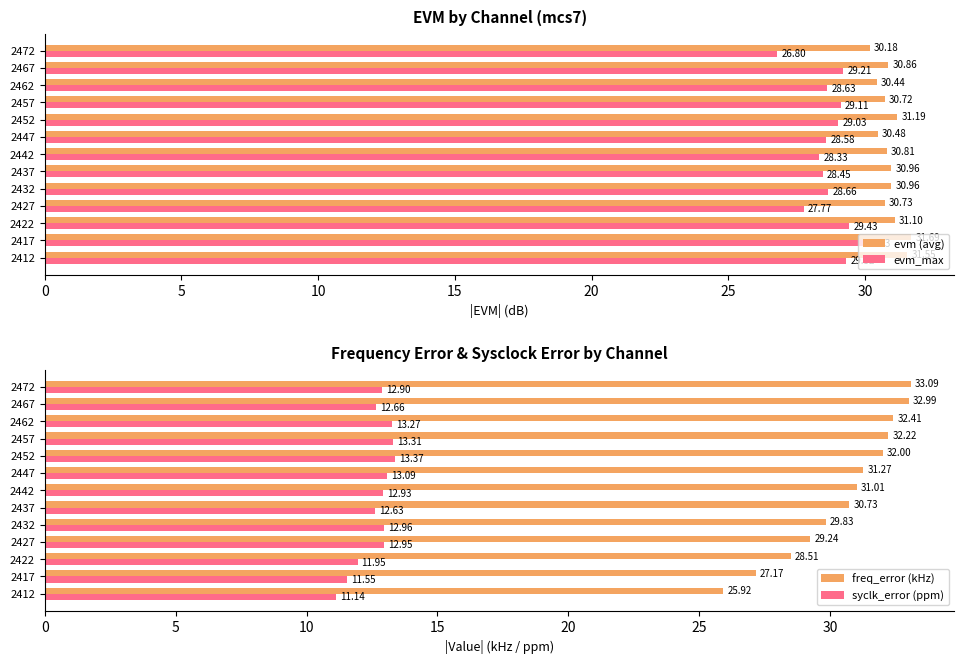

List the labels in order of evm_max value, smallest first.

2472, 2427, 2442, 2437, 2447, 2462, 2432, 2452, 2457, 2467, 2412, 2422, 2417